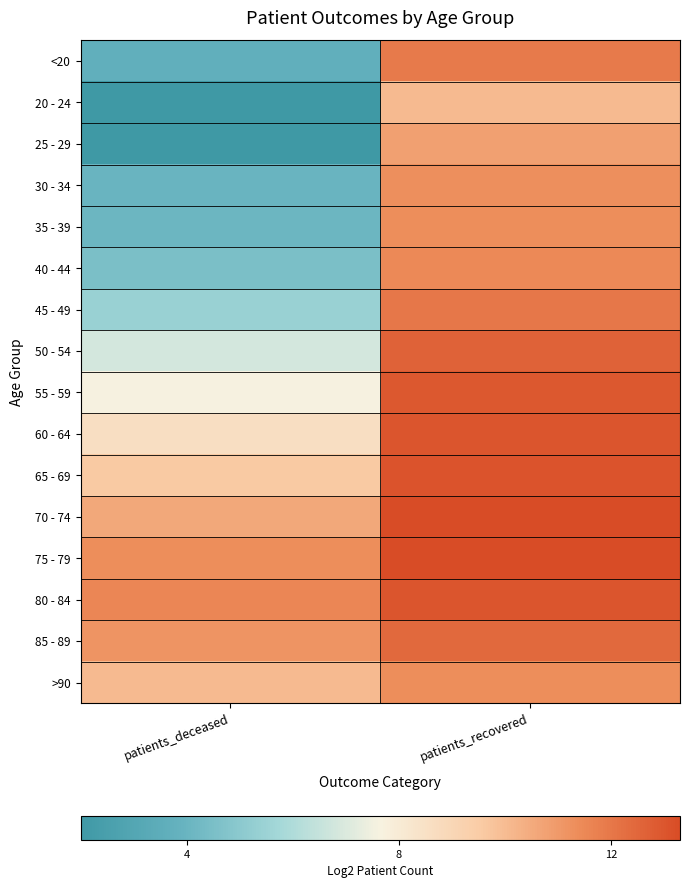

Between patients_deceased and patients_recovered, which is larger?

patients_recovered